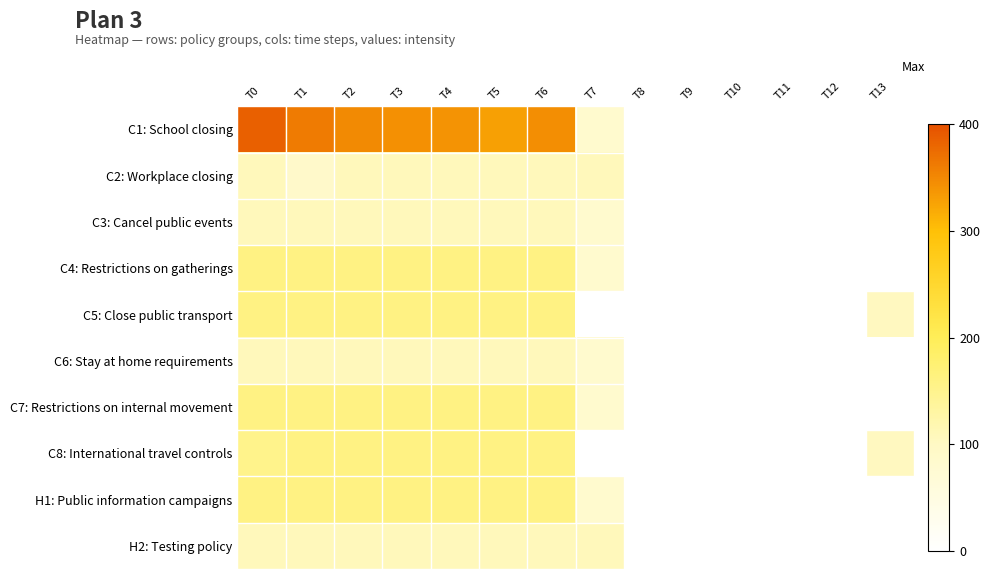

Which label corresponds to the largest value in the chart?

T0